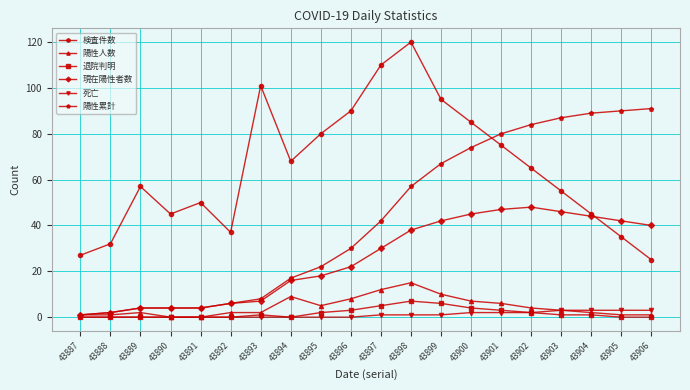

How many distinct data groups are displayed?

6